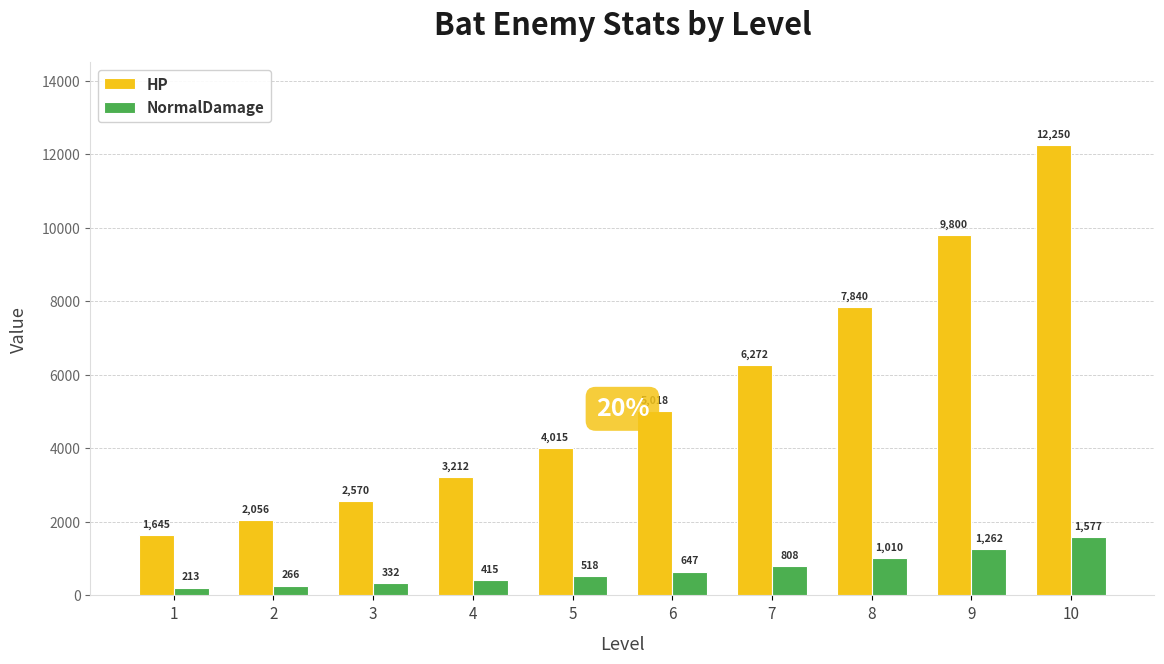

Which series changed the most between 6 and 9?

HP